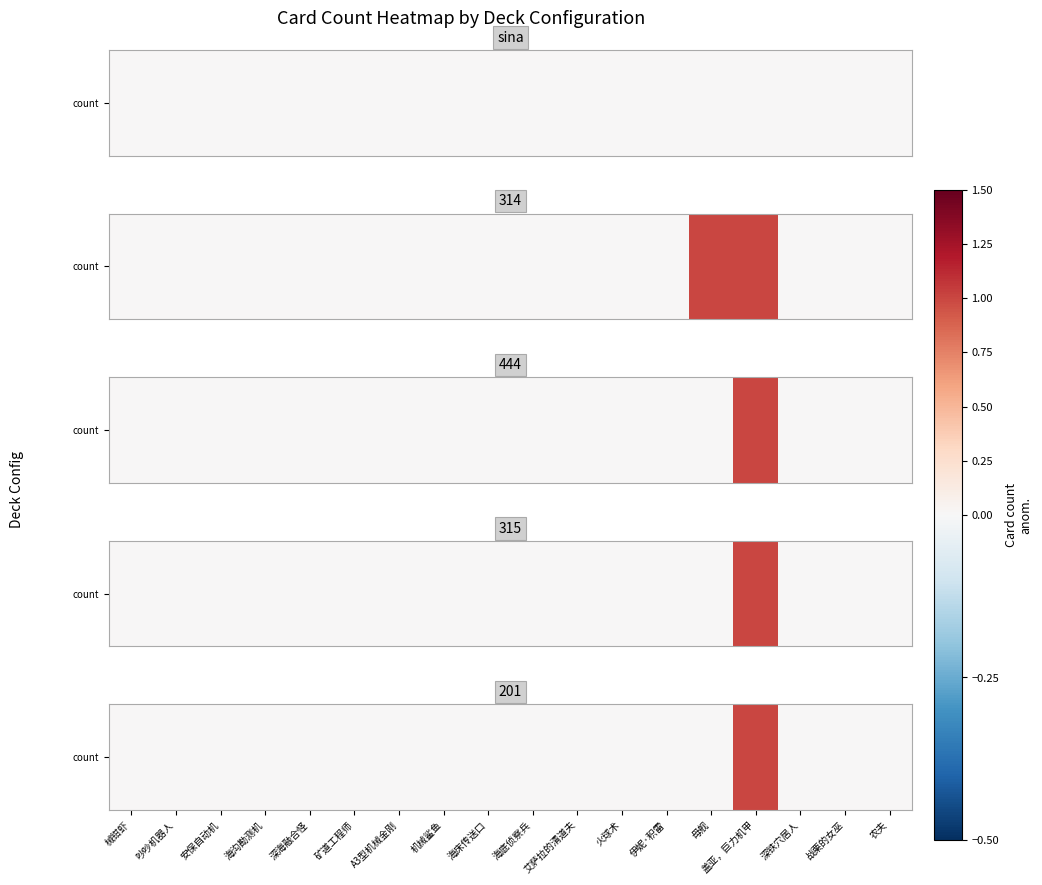

Rank the categories by value from highest to lowest.

盖亚，巨力机甲, 械钳虾, 吵吵机器人, 安保自动机, 海沟勘测机, 深海融合怪, 矿道工程师, A3型机械金刚, 机械鲨鱼, 海床传送口, 海底侦察兵, 艾萨拉的清道夫, 火球术, 伊妮·积雷, 母舰, 深铁穴居人, 战栗的女巫, 农夫